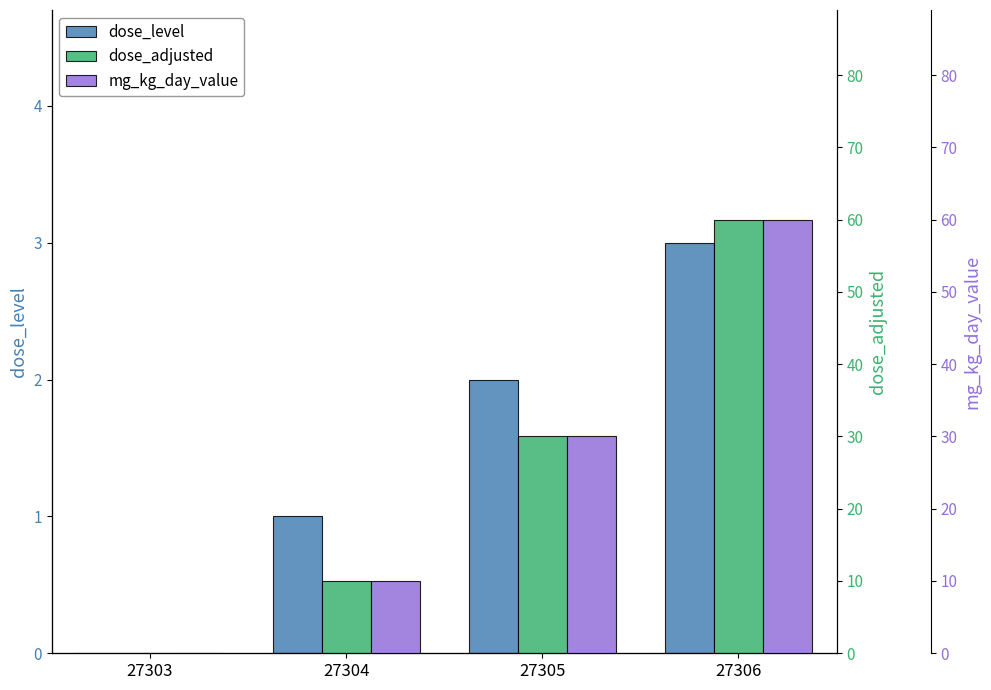

List the series in order of their peak value, highest first.

dose_adjusted, mg_kg_day_value, dose_level